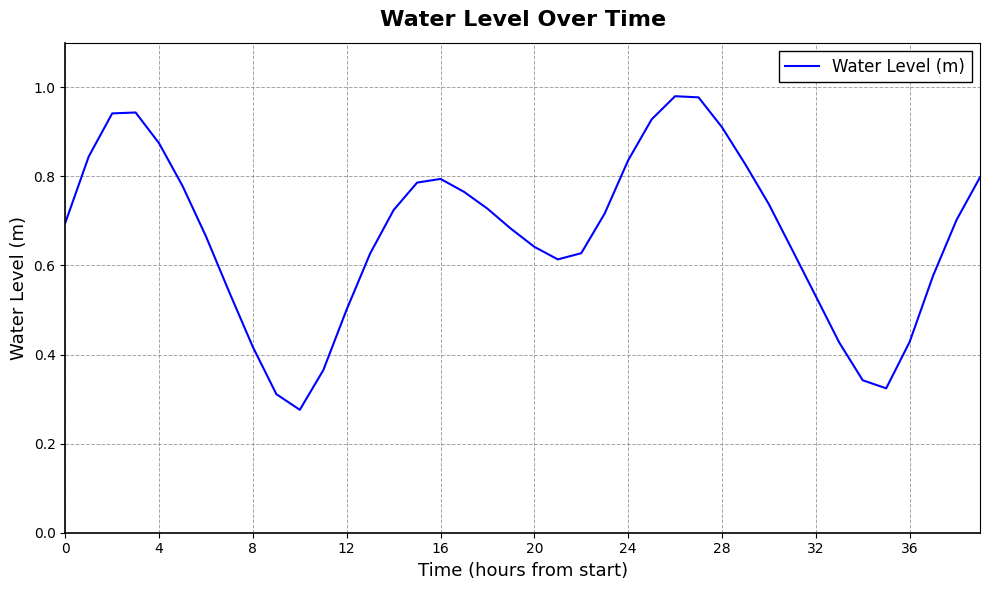

Does the chart have visible grid lines?

Yes